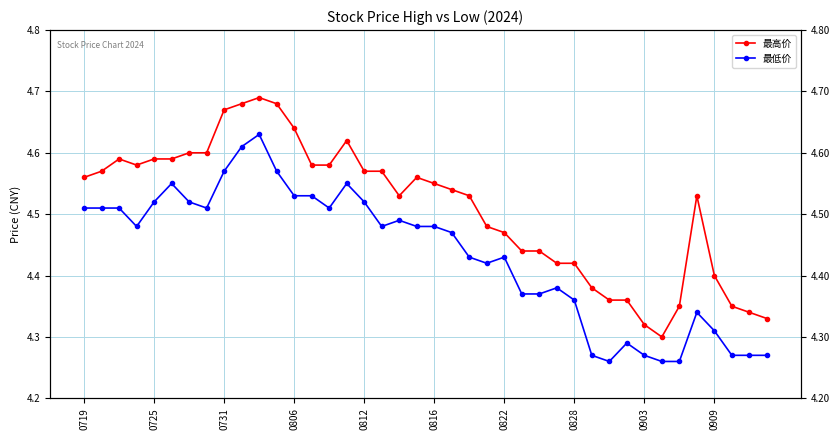

Between 0719 and 0731, which series saw the biggest shift?

最高价